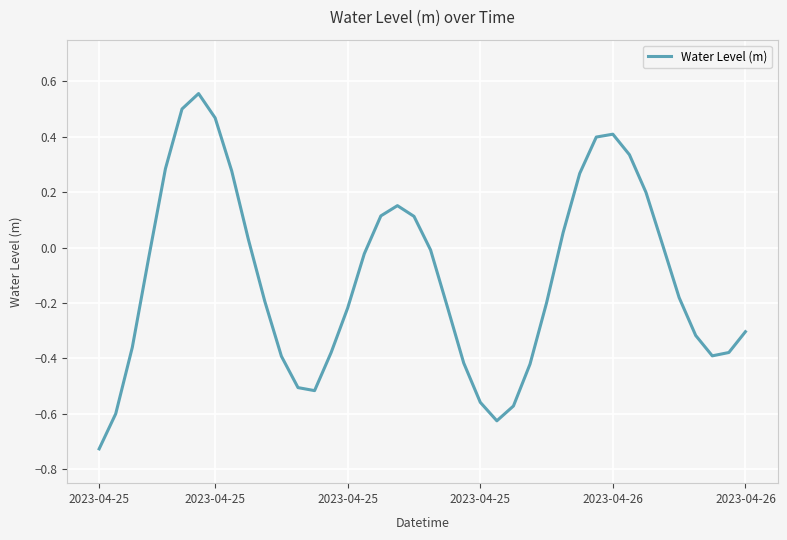

What is the difference between the maximum and minimum values?

1.3